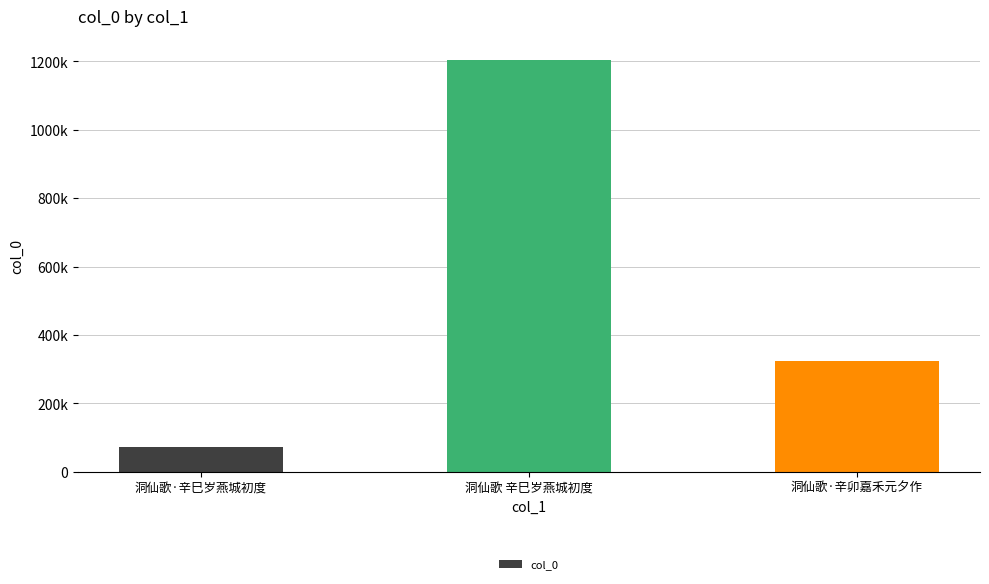

Reading left to right, list all the values displayed in this chart.

71079	1205494	324729